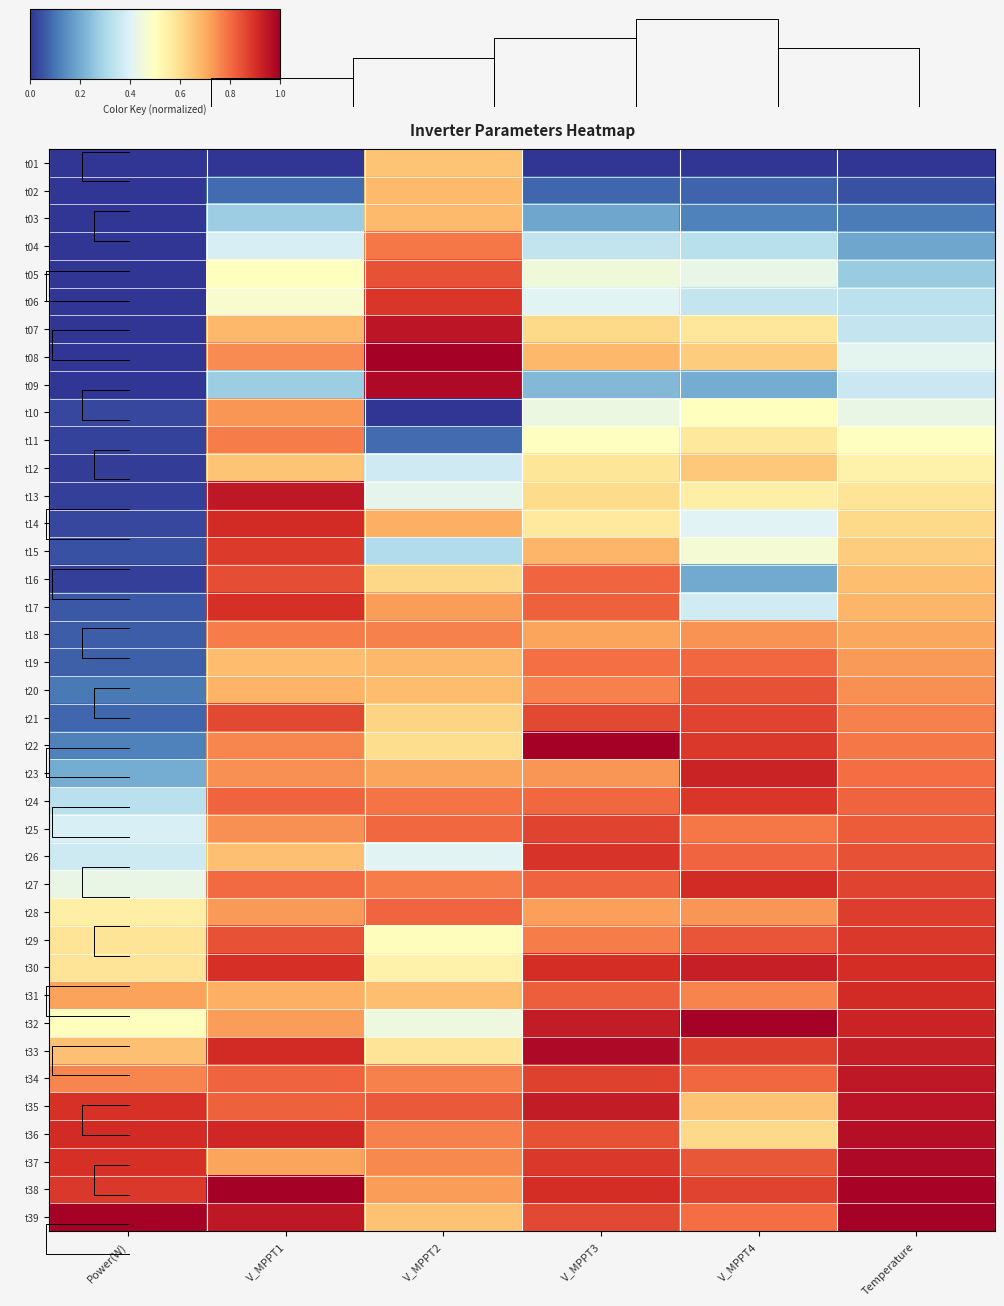

Is it true that t13 equals 0.6 at V_MPPT4?

True